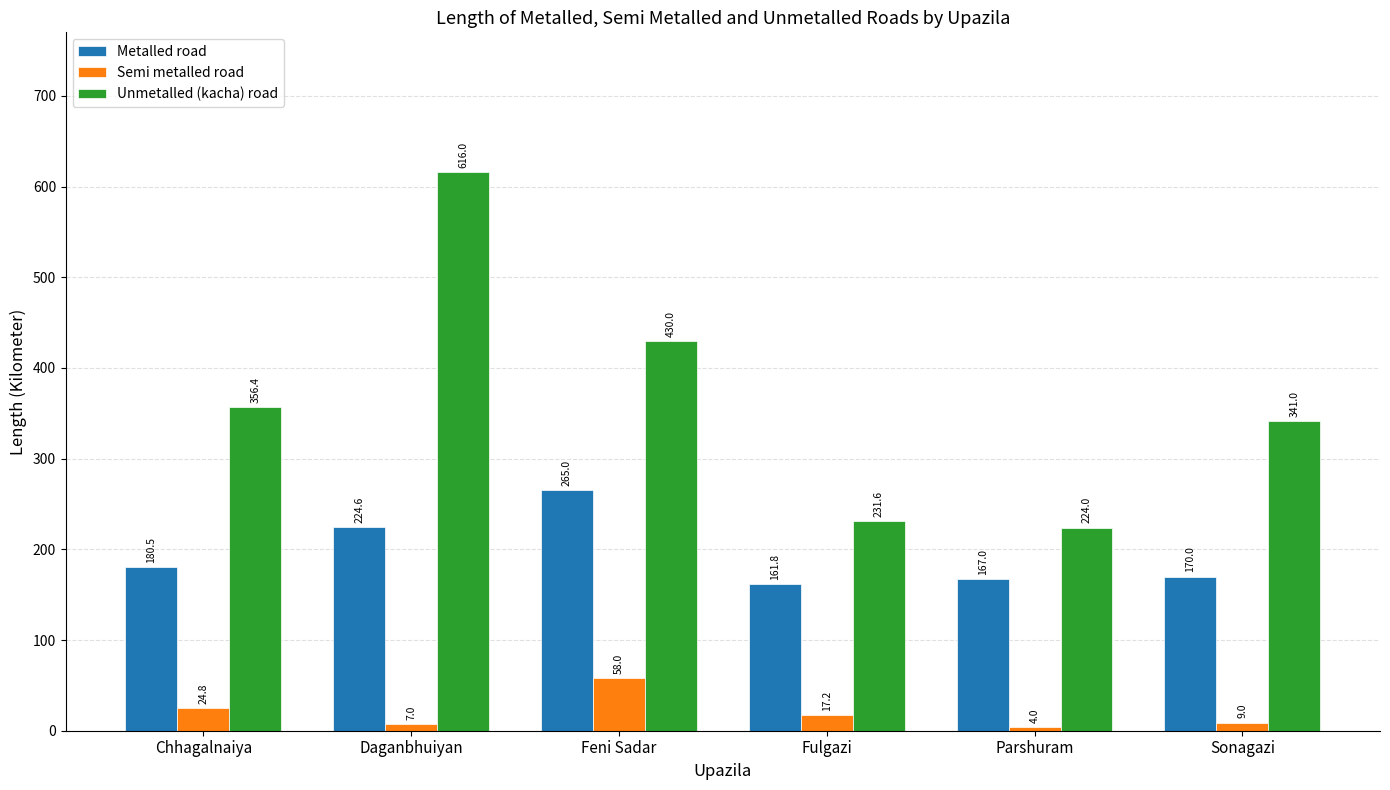

The value of Unmetalled (kacha) road at Parshuram is 78.8. True or false?

False